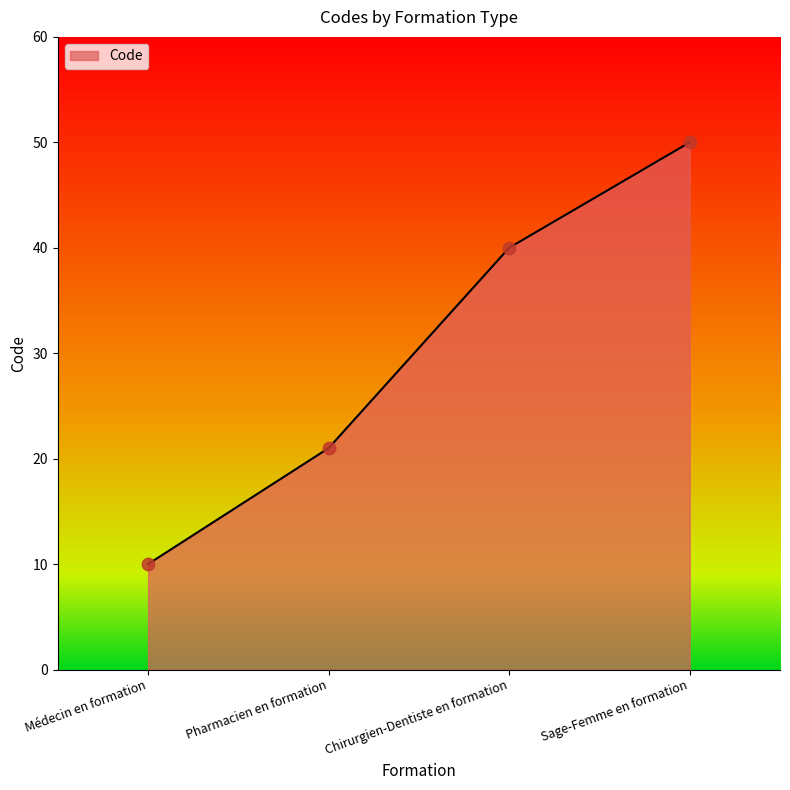

What is the change in value from Médecin en formation to Chirurgien-Dentiste en formation?

+30